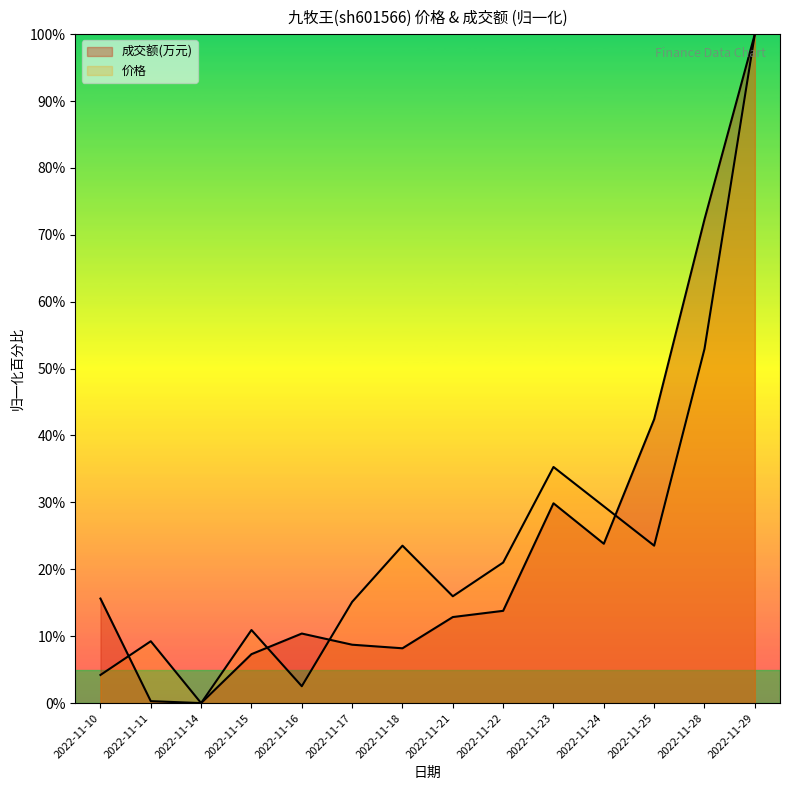

What value does the 价格 series have at 2022-11-22?

21.0